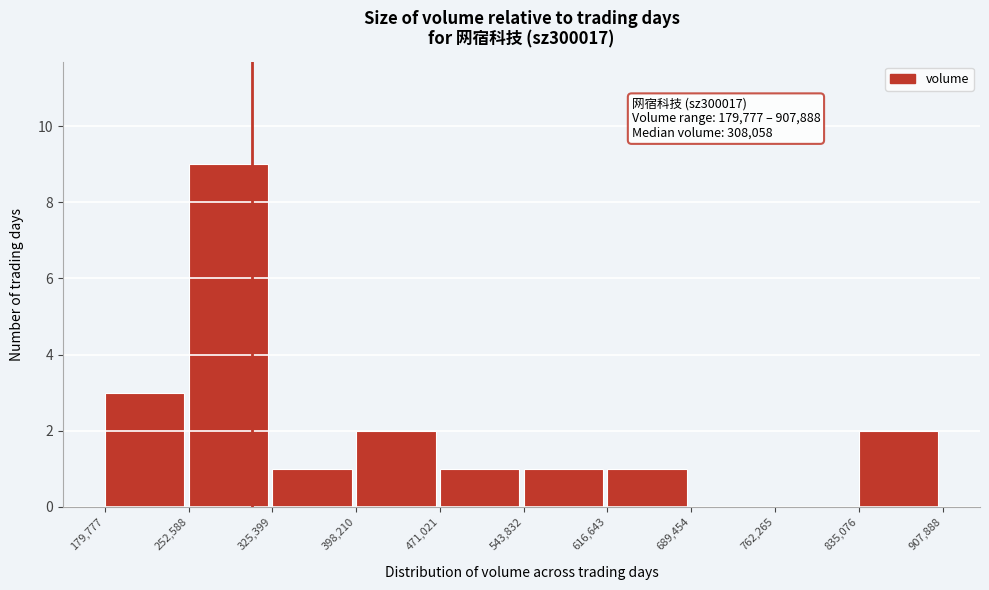

Over which range of the x-axis is the bar tallest?

252,588 to 325,399